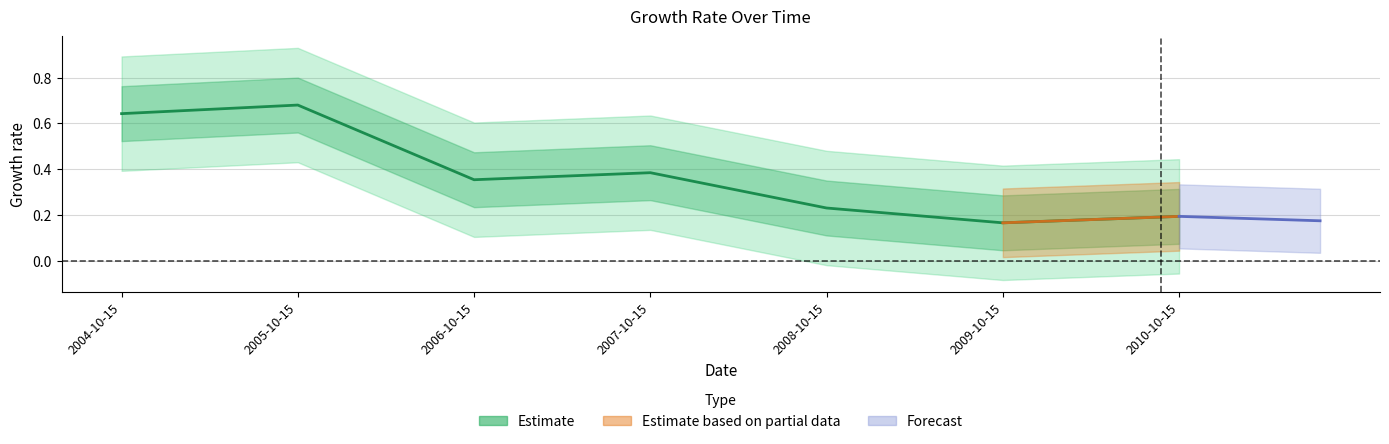

Which label corresponds to the largest value in the chart?

2005-10-15